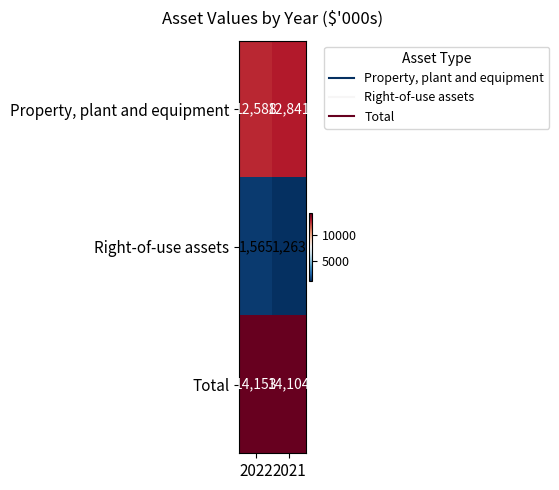

Rank the series at 2022 from highest to lowest value.

Total, Property, plant and equipment, Right-of-use assets